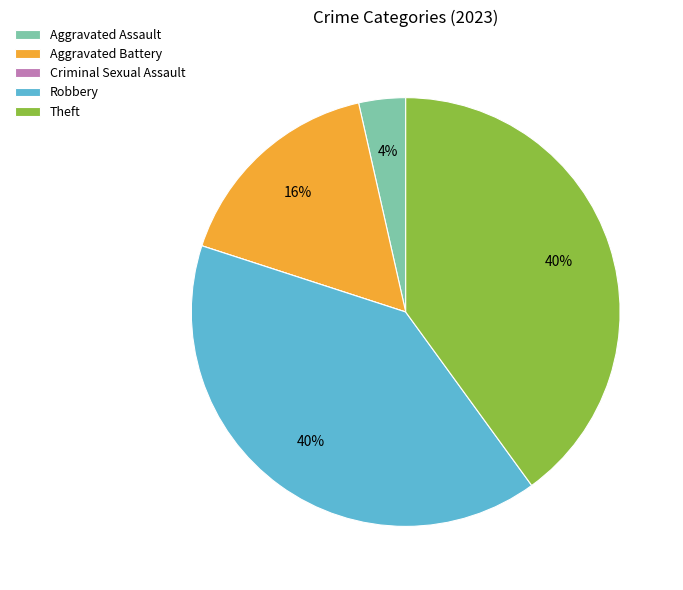

To the nearest percent, what is the average slice percentage?

20%